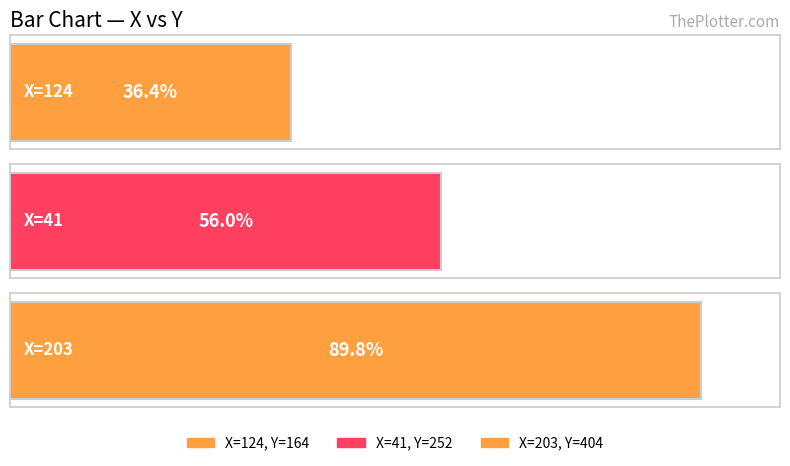

Reading left to right, what are all the values shown in this chart?

164	252	404